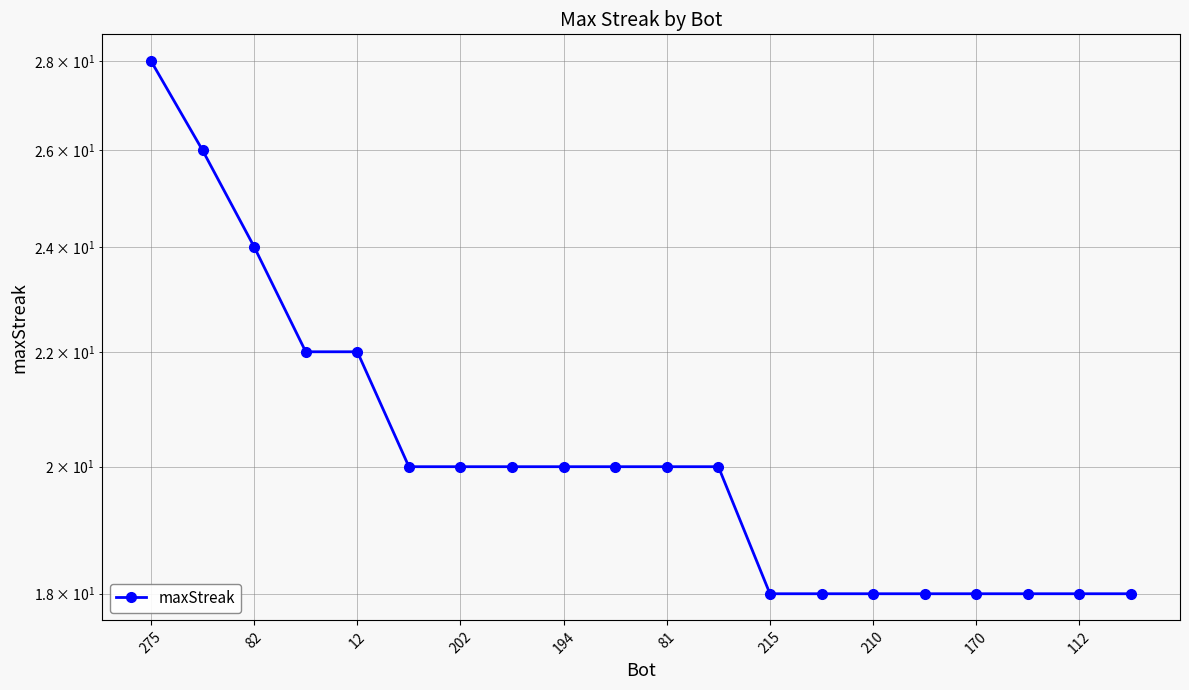

What is the ratio of the value at 13 to the value at 112?

0.9